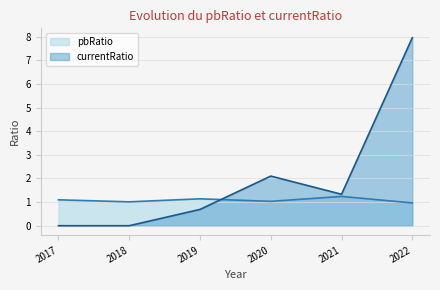

Which label corresponds to the largest value in the chart?

2022